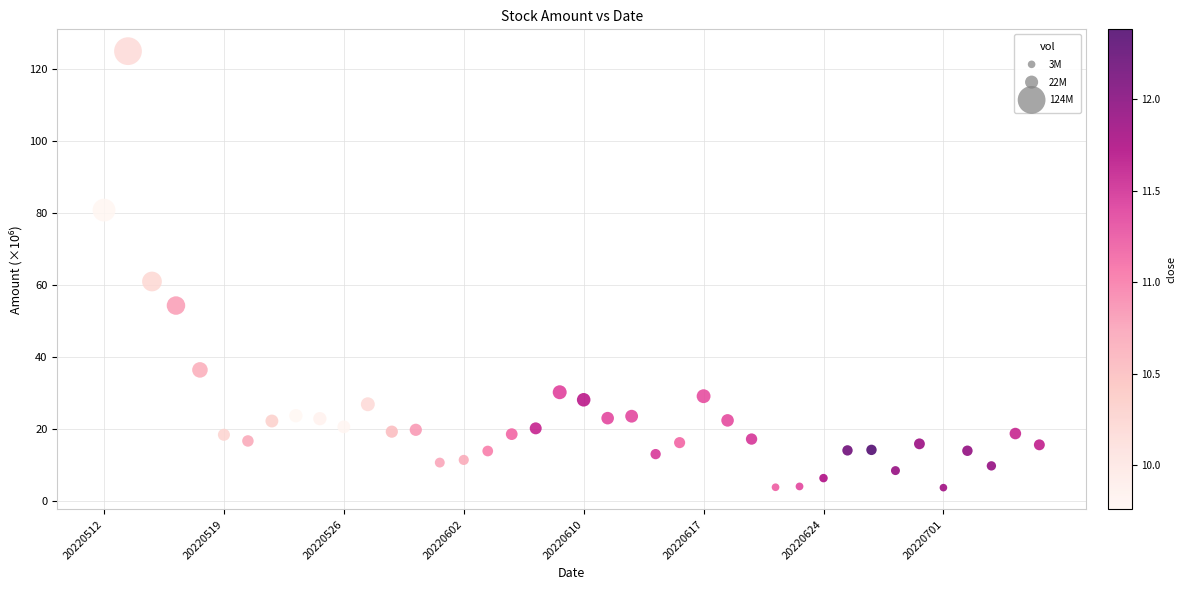

What is the range of Y values (max minus min)?

121.3